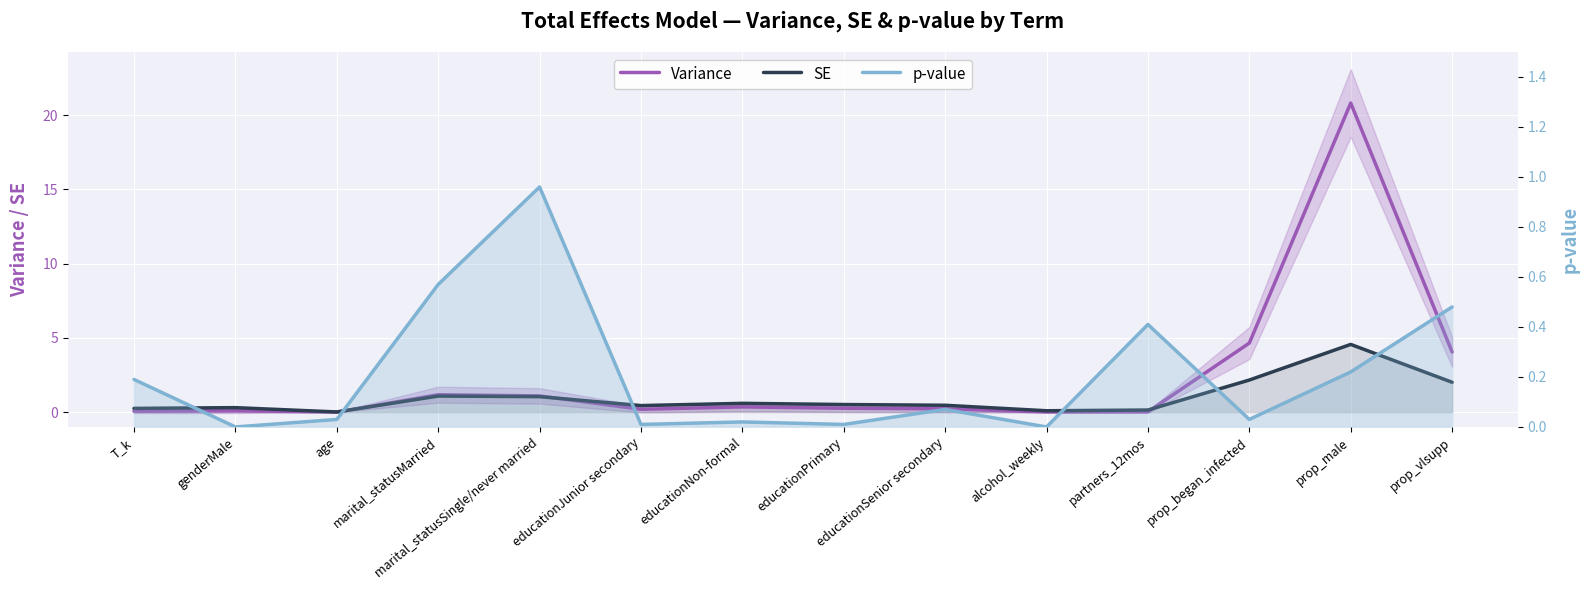

How many lines are shown in the chart?

3